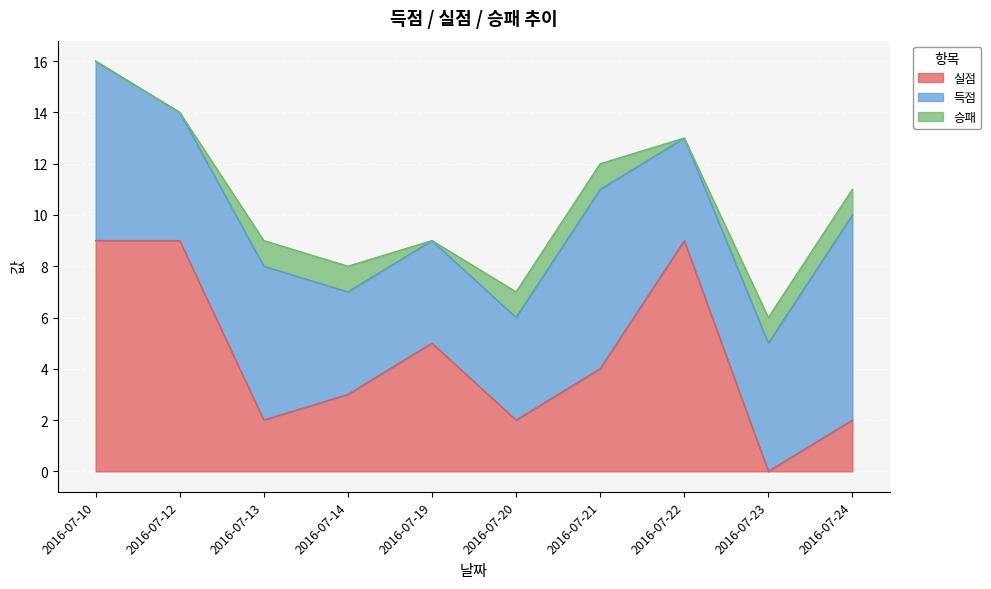

What is the difference between the second highest and minimum values in the 승패 series?

1